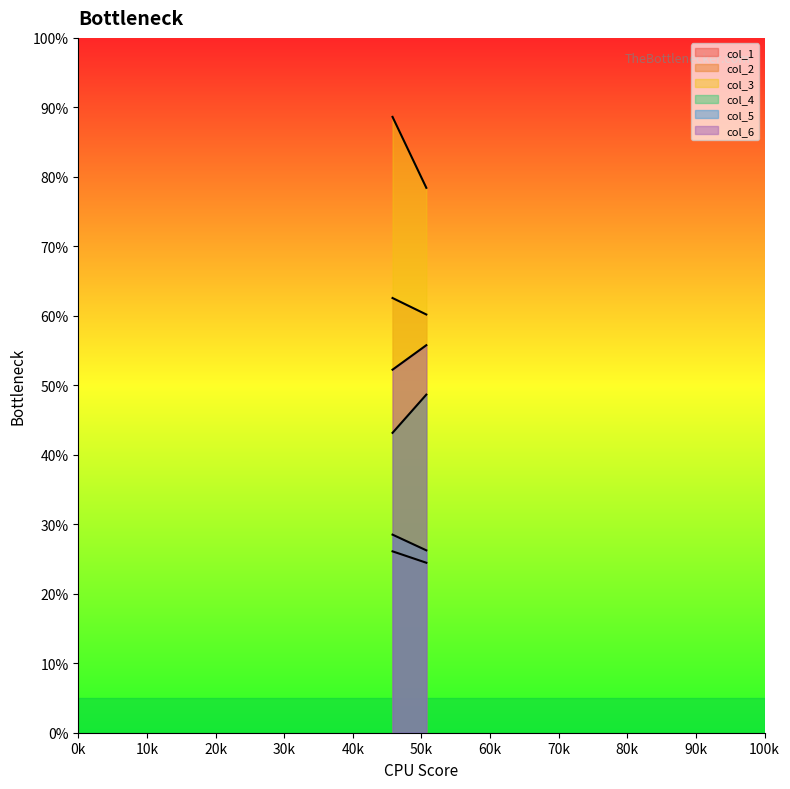

What is the total value across all series at 50.71354167?

293.8